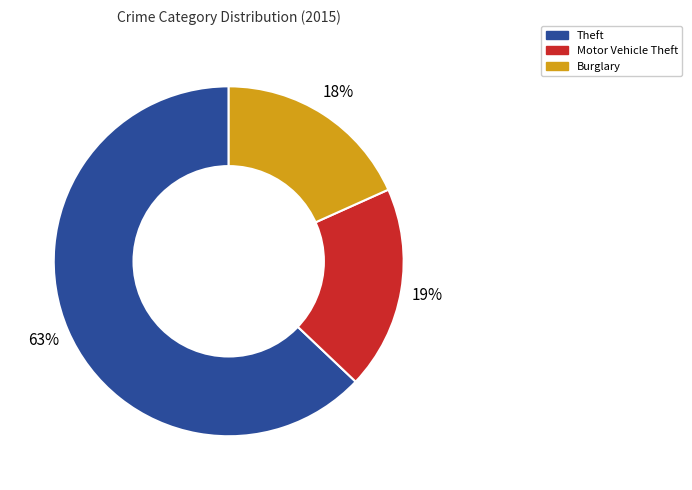

Which slice is the smallest?

Burglary